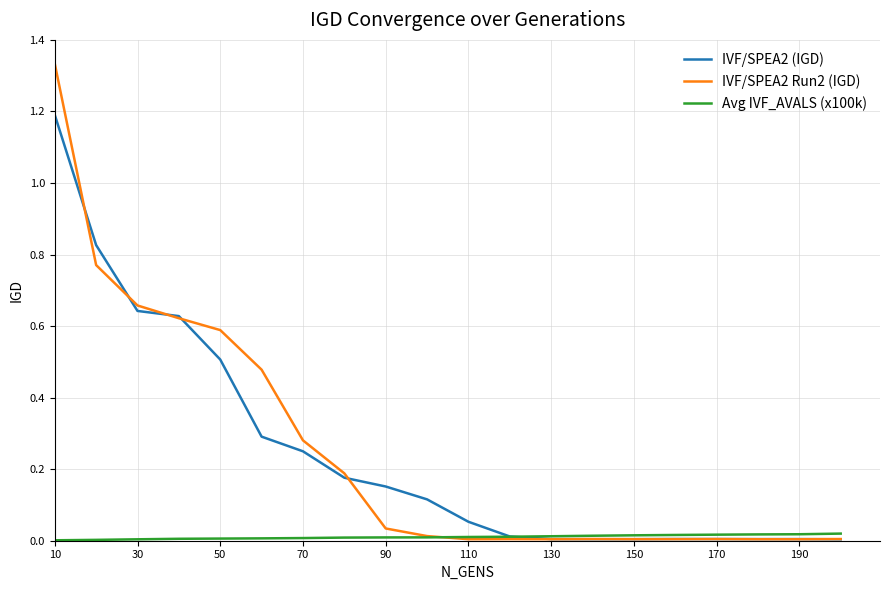

Rank the series by their maximum value, from lowest to highest.

Avg IVF_AVALS (x100k), IVF/SPEA2 (IGD), IVF/SPEA2 Run2 (IGD)